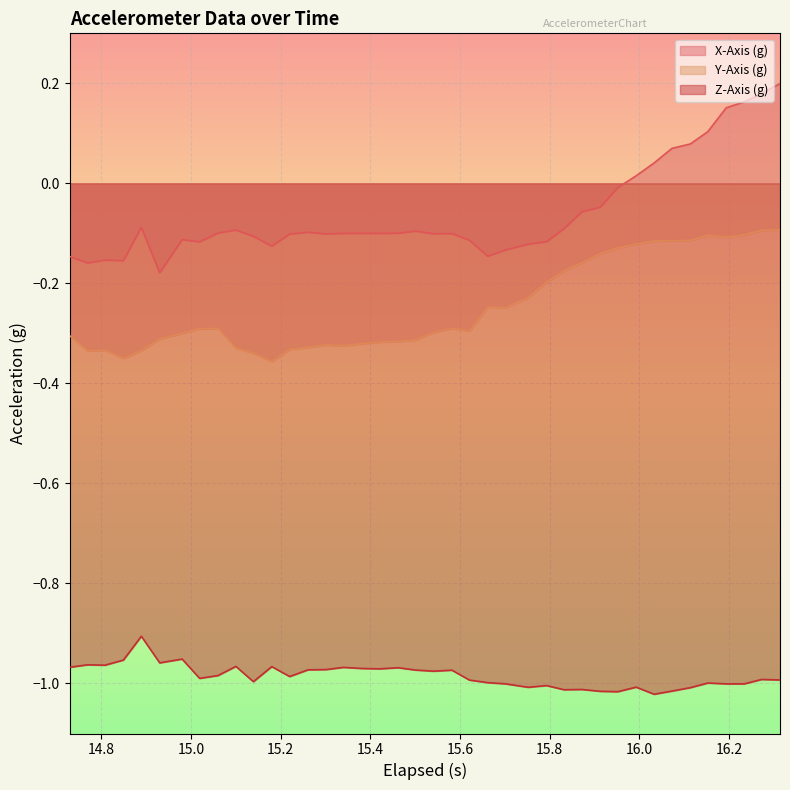

Which series has the widest spread of values?

X-Axis (g)